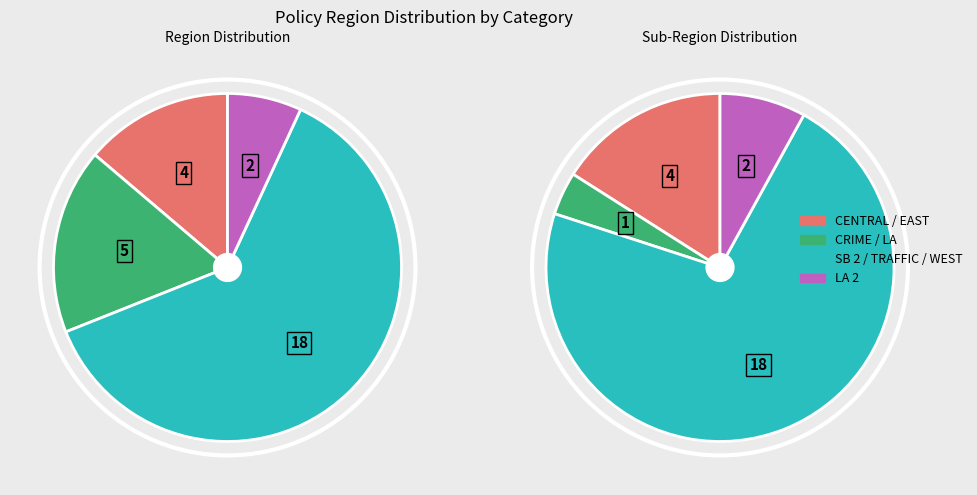

Is the sum of EAST and WEST greater than half?

No